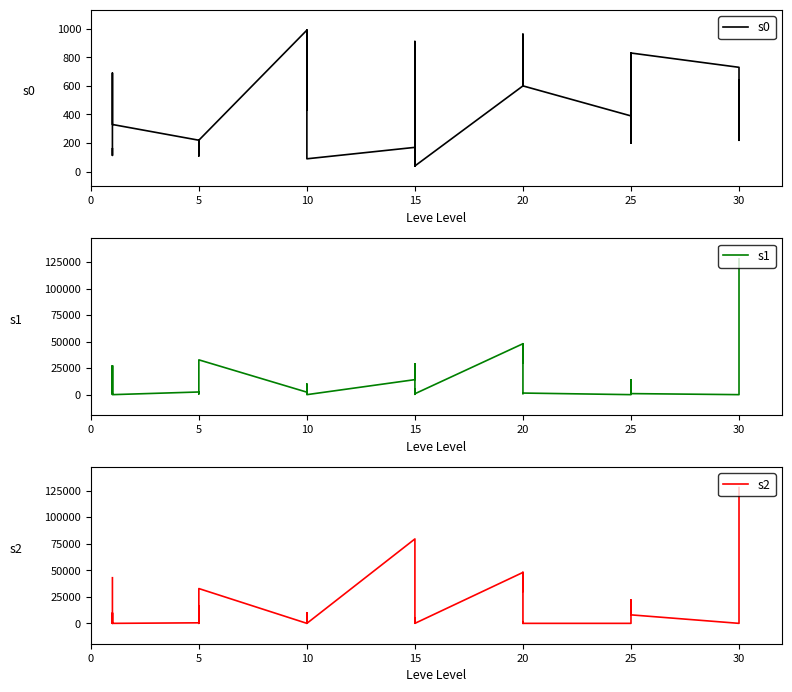

At how many categories does at least one series exceed 76051?

2